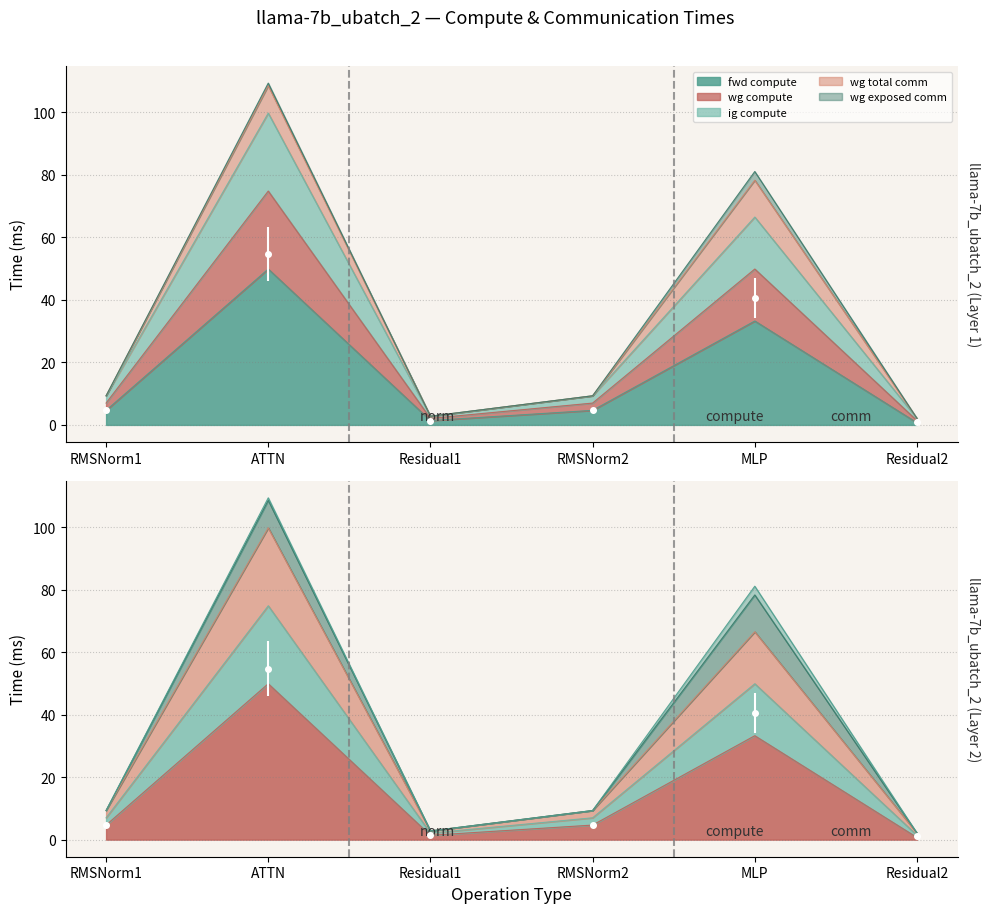

In ig compute, how many points are higher than both neighbors (excluding endpoints)?

2